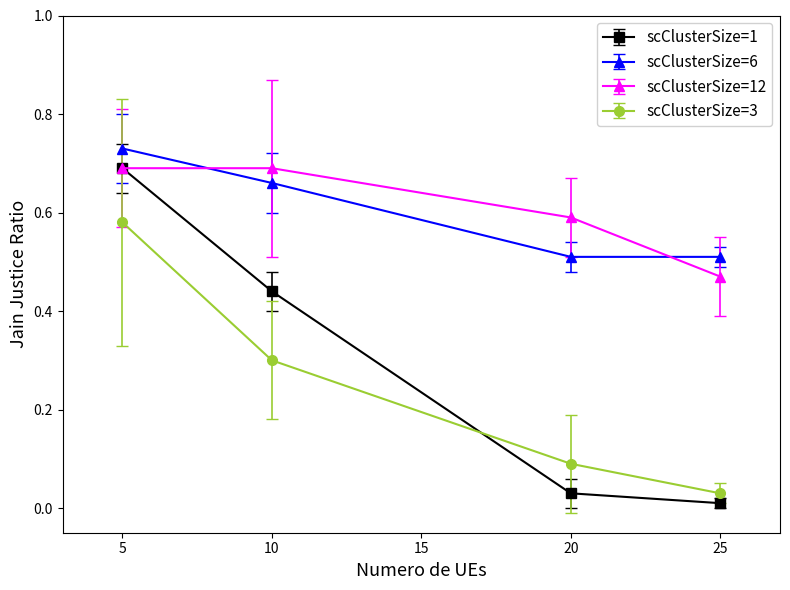

At which category is the sum across all series the highest?

5